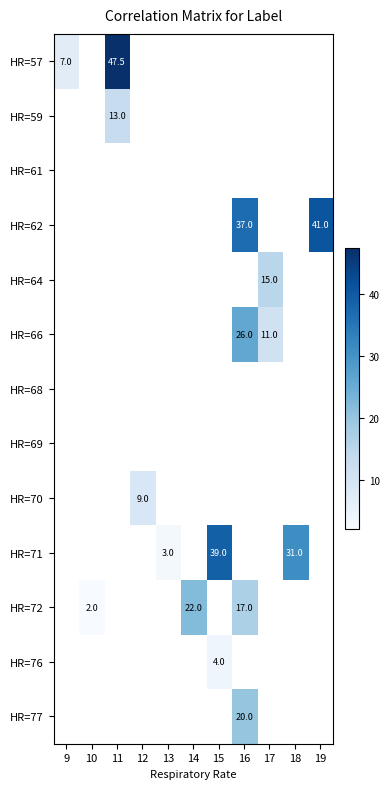

Which label corresponds to the smallest value in the chart?

10